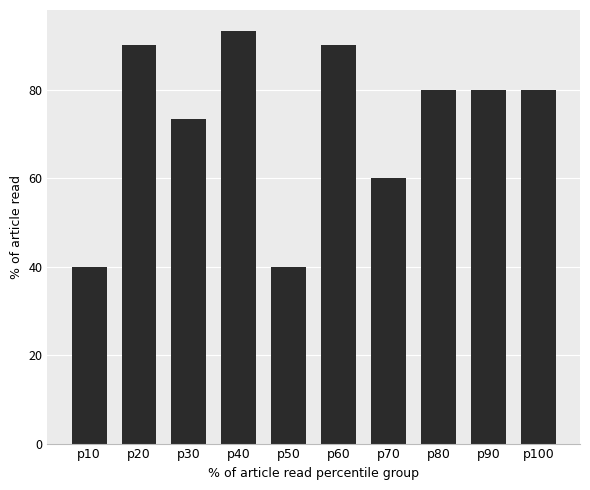

Approximately how many times larger is the value at p40 compared to p20?

1.0